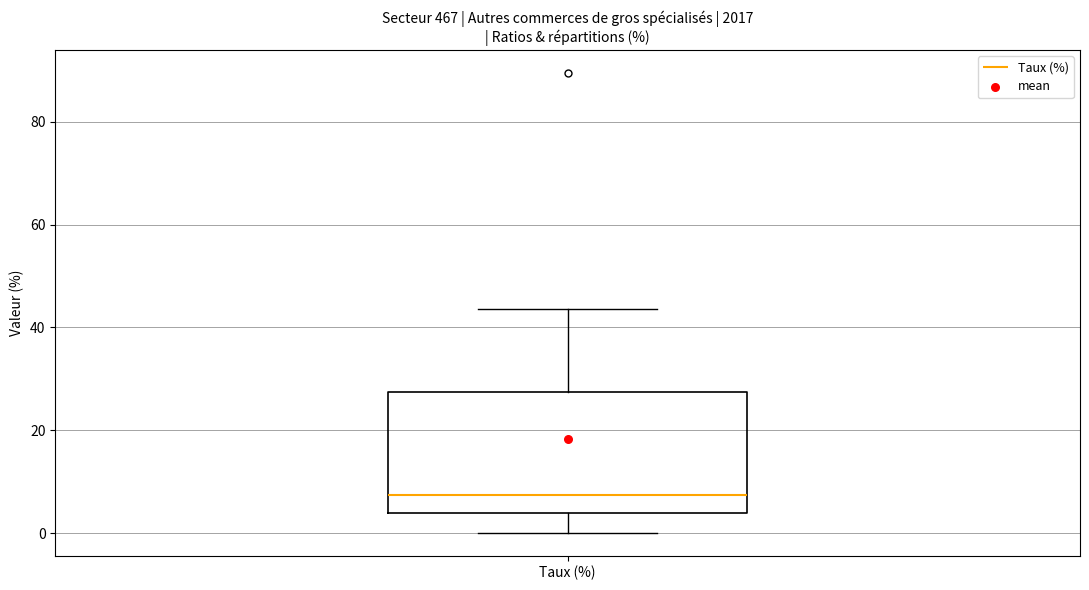

Read this box plot against the y-axis: the position of the median line, the range covered by the box, and the ends of both whiskers. The values are not printed on the chart, so give them approximately, as read against the axis.

median 8, box 4 to 28, whiskers 0 to 44